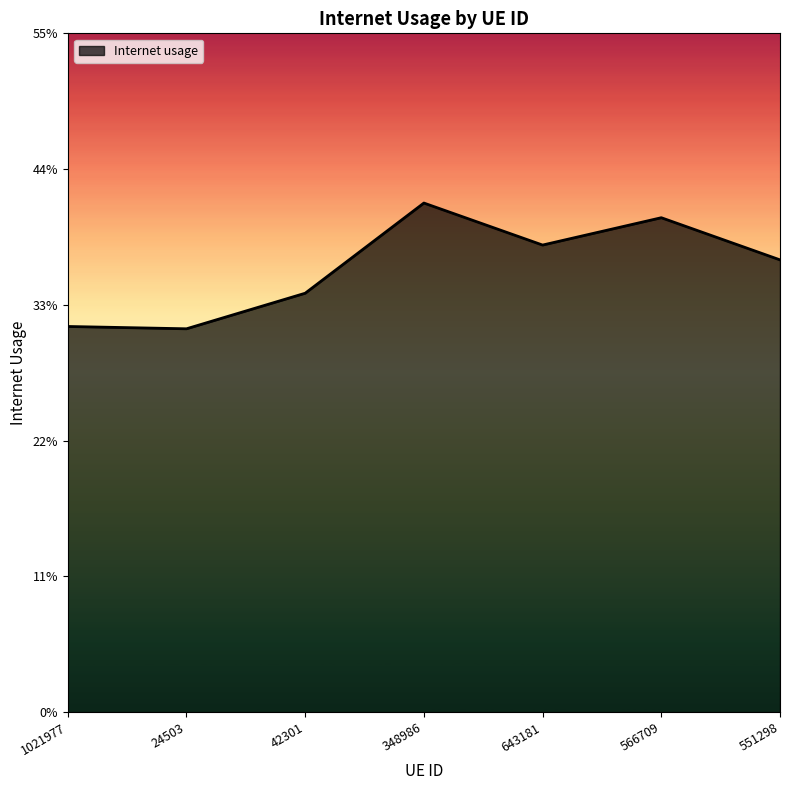

Does the chart display data point markers on the line(s)?

No